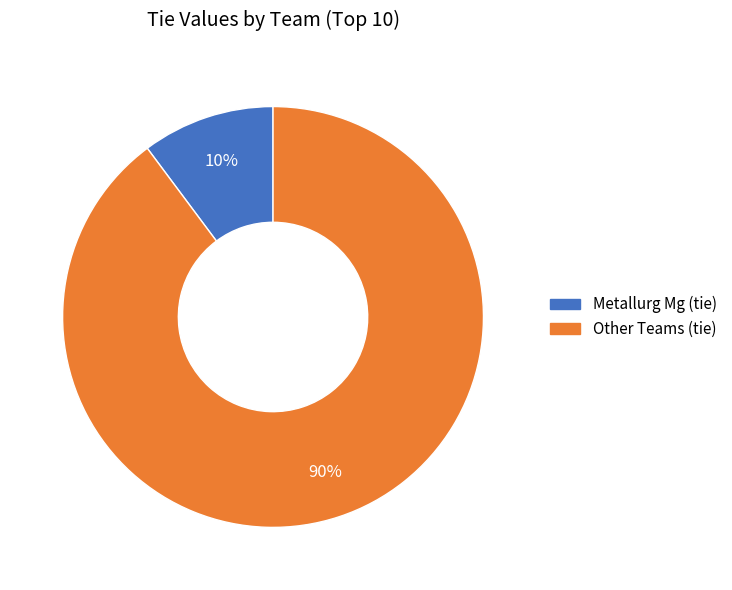

To the nearest percent, what is the difference between the largest and smallest slice percentages?

80%